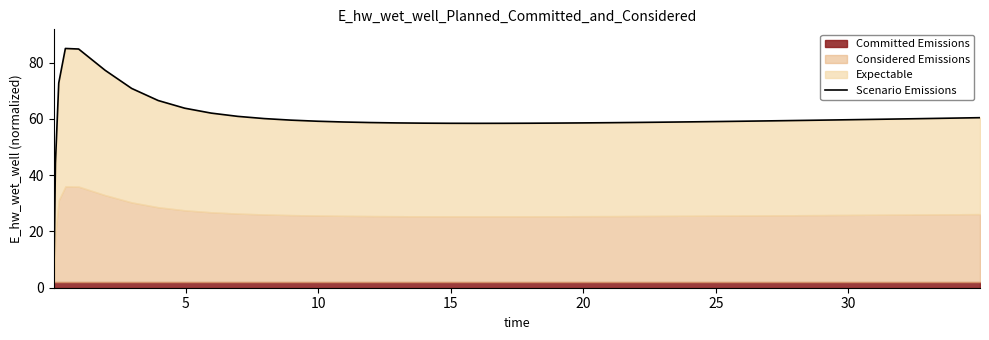

Reading right to left, list all the values displayed in this chart.

60.4	60.3	60.1	60.0	59.8	59.7	59.6	59.5	59.3	59.2	59.1	59.0	58.9	58.8	58.7	58.6	58.6	58.5	58.4	58.4	58.4	58.4	58.5	58.6	58.7	58.9	59.2	59.5	60.1	60.9	62.0	63.8	66.5	70.8	77.2	84.8	85.0	72.7	44.3	0.0